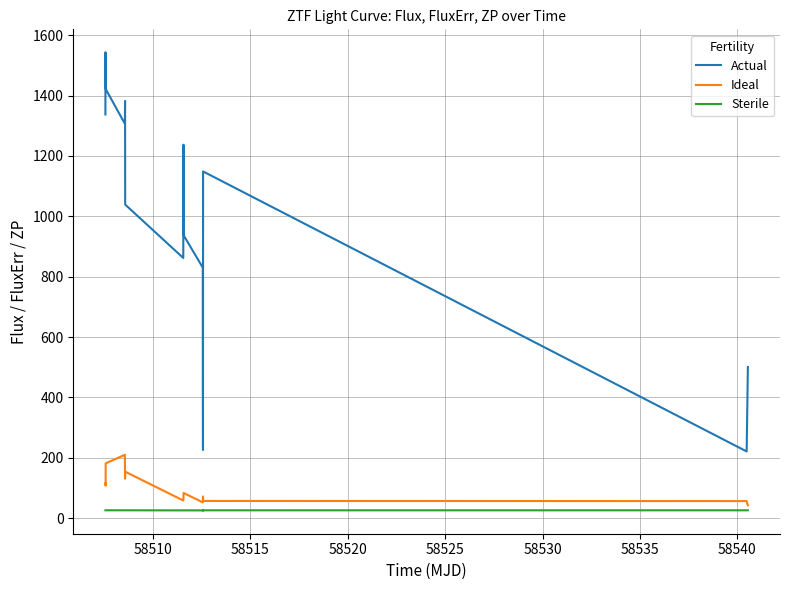

Which series has the largest total across all categories?

Actual